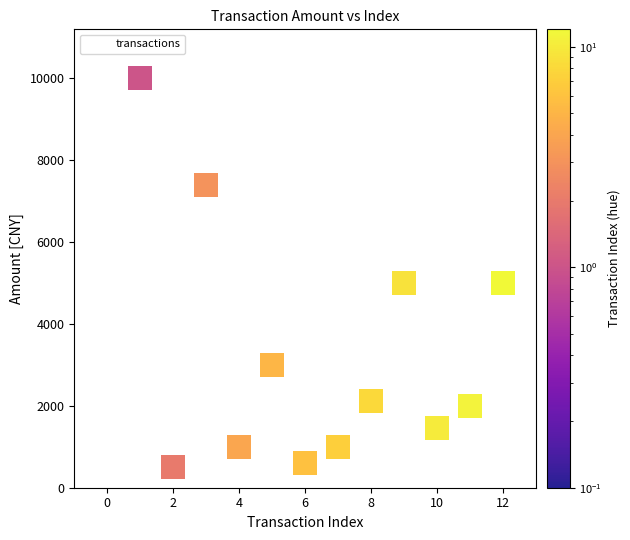

What is the range of Y values (max minus min)?

9500.0